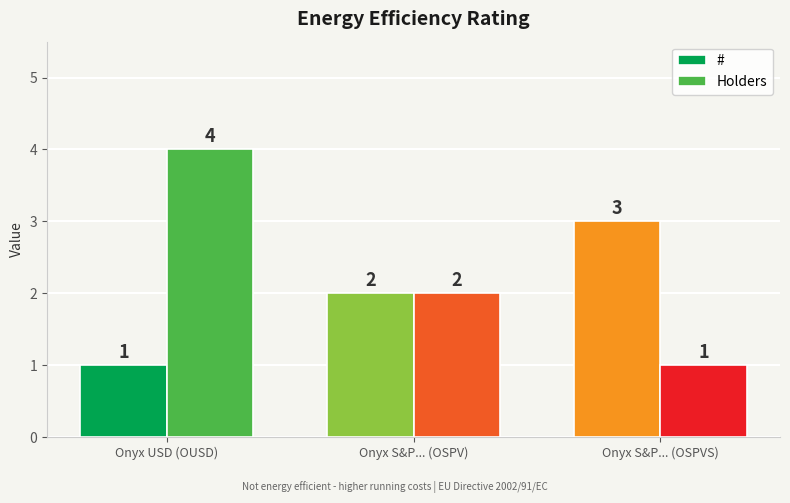

Which category has the lowest value in the Holders series?

Onyx S&P... (OSPVS)